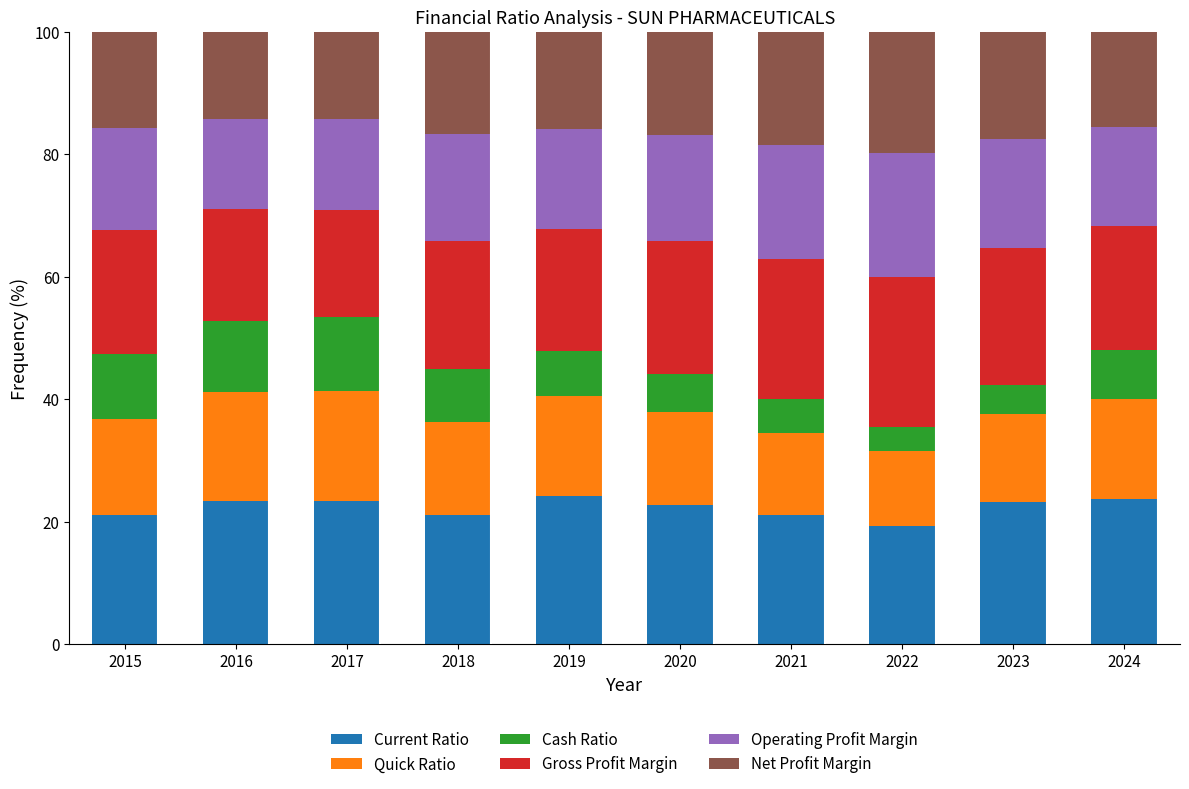

What are all the series names shown in the legend?

Current Ratio, Quick Ratio, Cash Ratio, Gross Profit Margin, Operating Profit Margin, Net Profit Margin